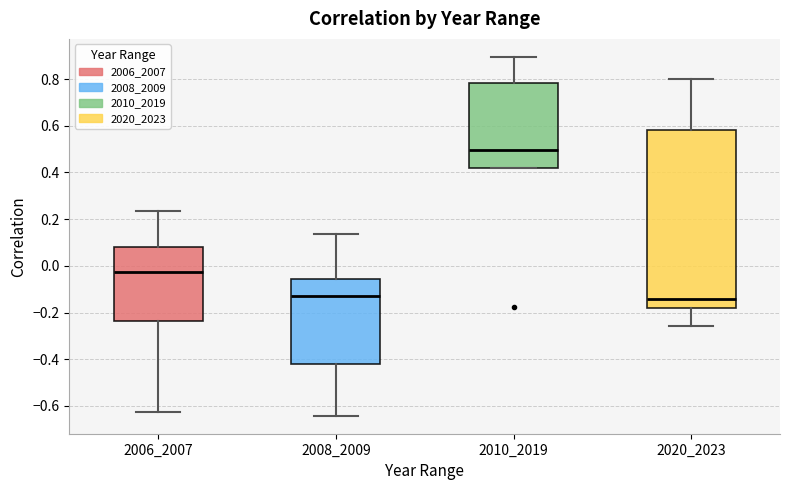

Where does the median line of the box at x = 2008_2009 sit on the y-axis? The values are not printed on the chart, so give them approximately, as read against the axis.

-0.14